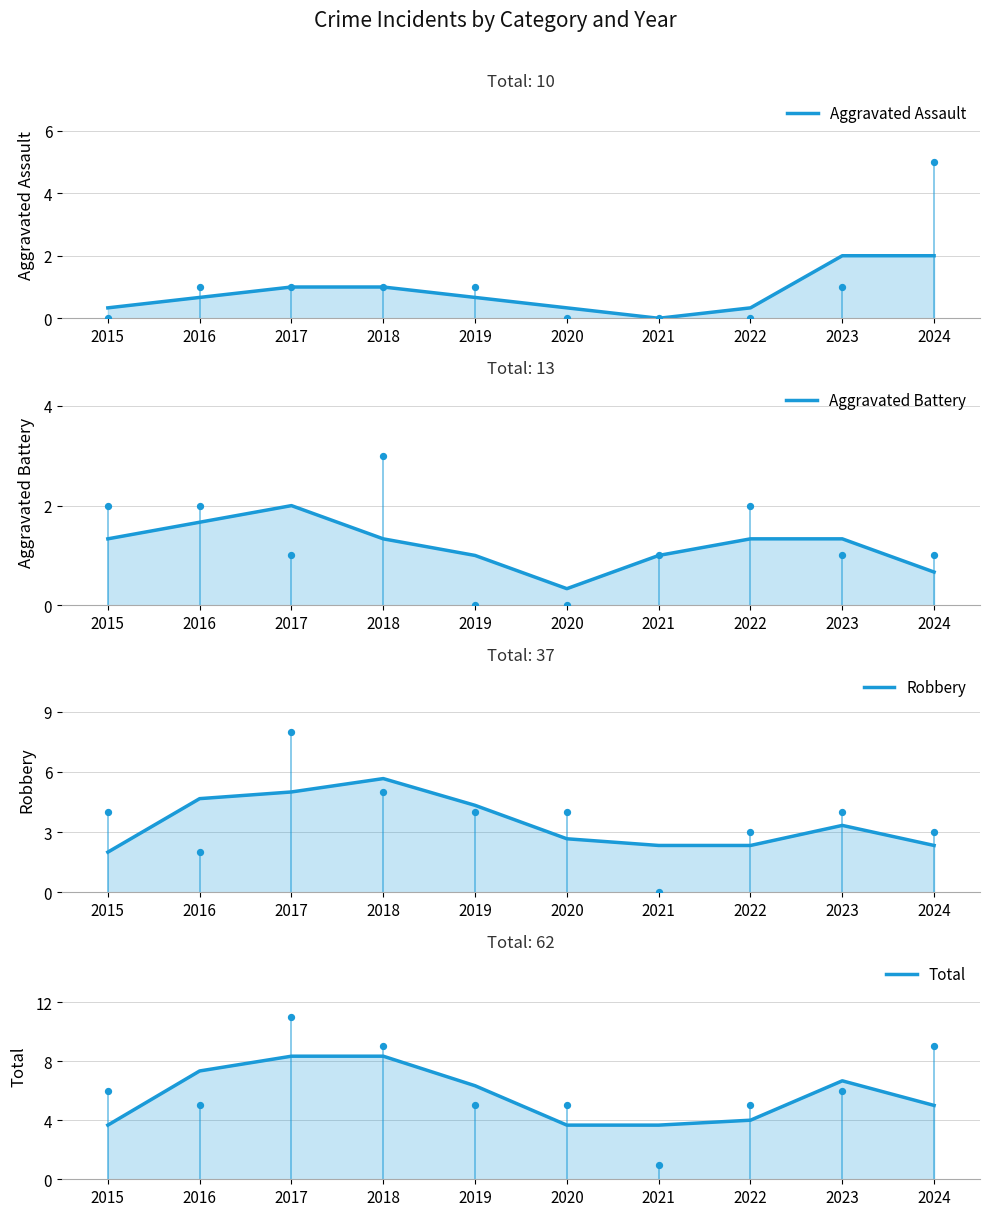

Which series has the widest spread of Y values?

Total